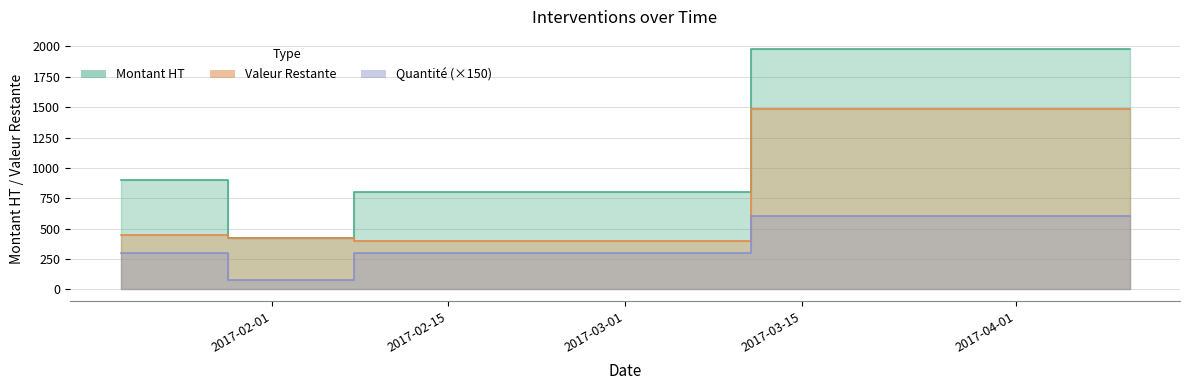

True or false: Montant HT has a value of 800.0 at 2017-02-09.

True